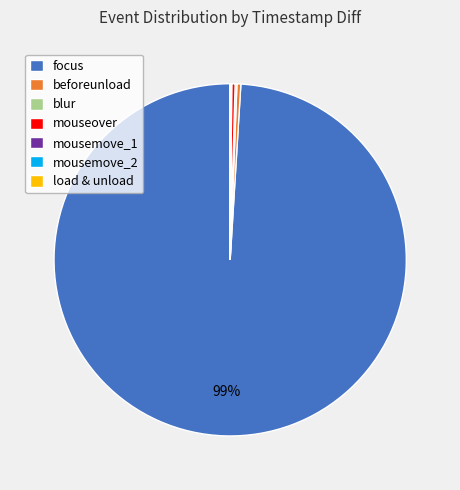

Does any single category account for the majority?

Yes